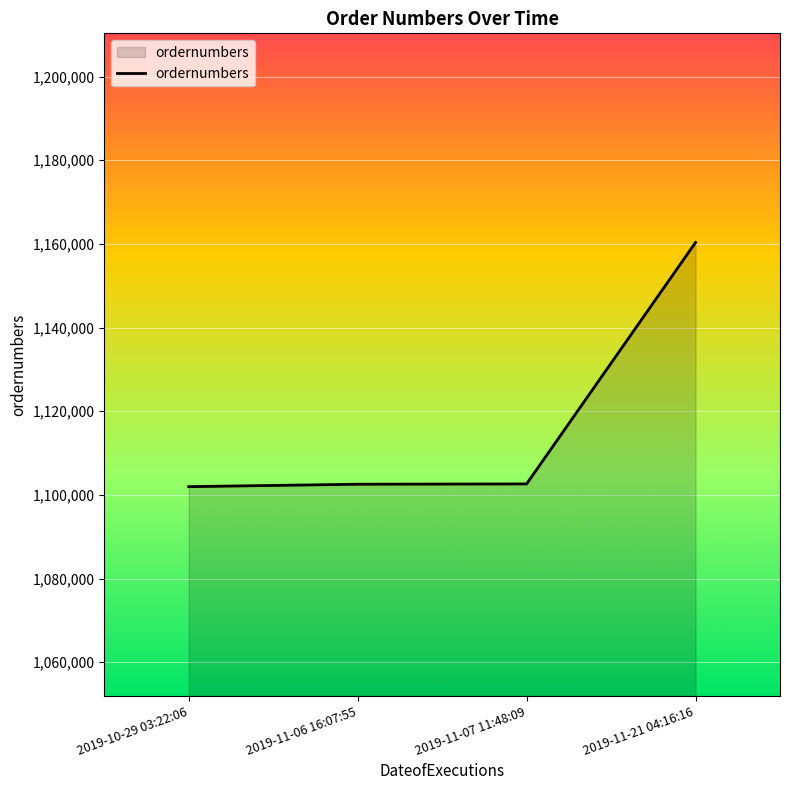

The value at 2019-10-29 03:22:06 is 1476437. True or false?

False